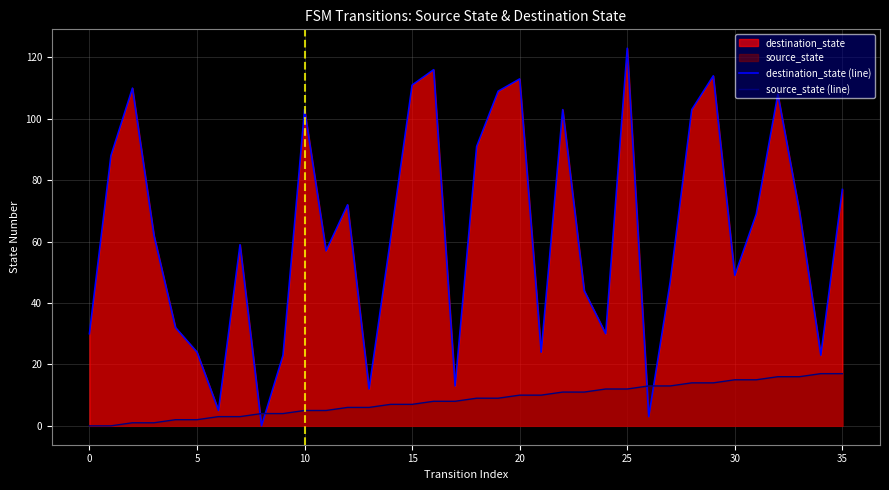

Reading left to right, list all the values displayed in this chart.

destination_state (line): 30	88	110	62	32	24	5	59	0	23	103	57	72	12	61	111	116	13	91	109	113	24	103	44	30	123	3	47	103	114	49	69	108	70	23	77
source_state (line): 0	0	1	1	2	2	3	3	4	4	5	5	6	6	7	7	8	8	9	9	10	10	11	11	12	12	13	13	14	14	15	15	16	16	17	17